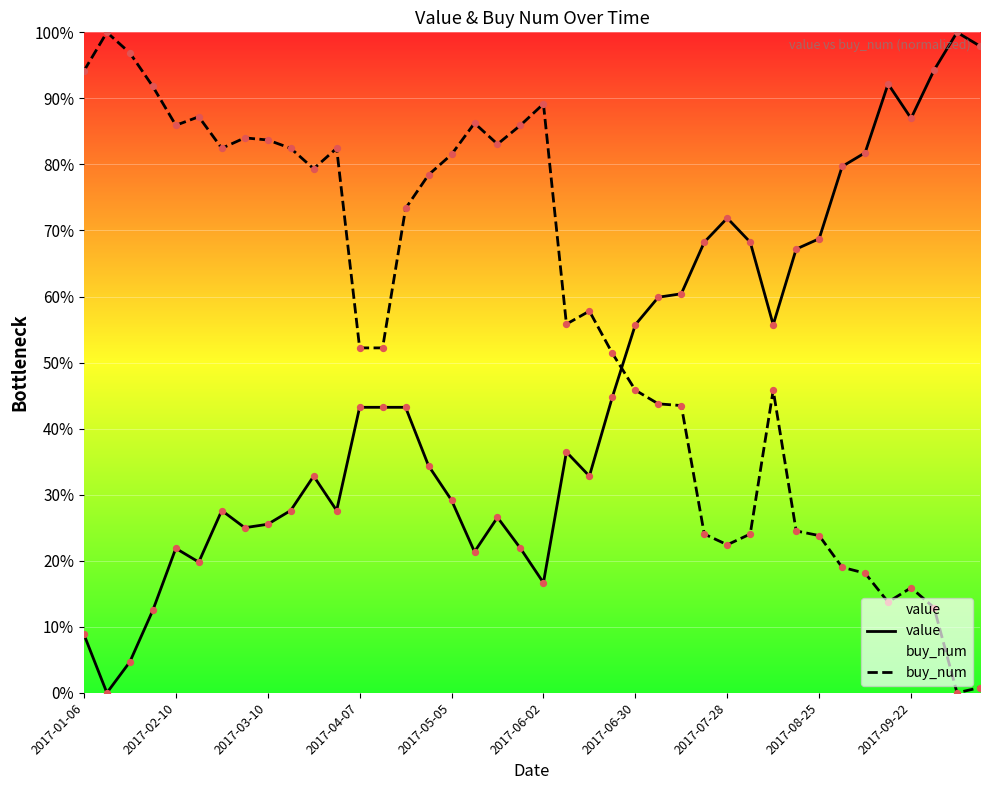

What is the total value across all series at 35?

105.9